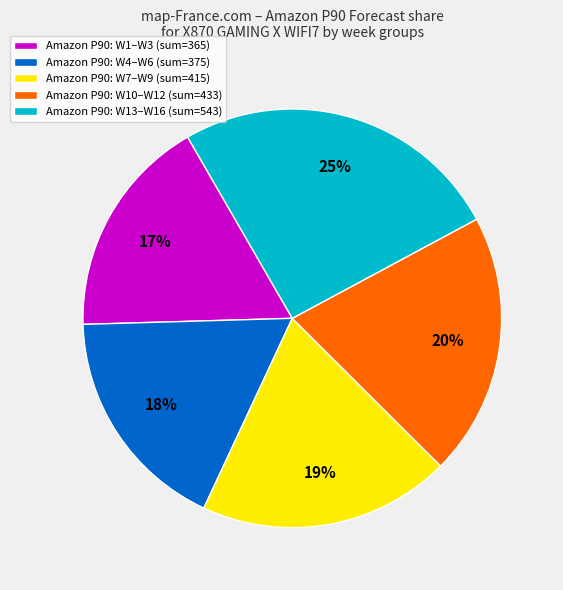

What is the largest slice in the pie chart?

Amazon P90: W13–W16 (sum=543)